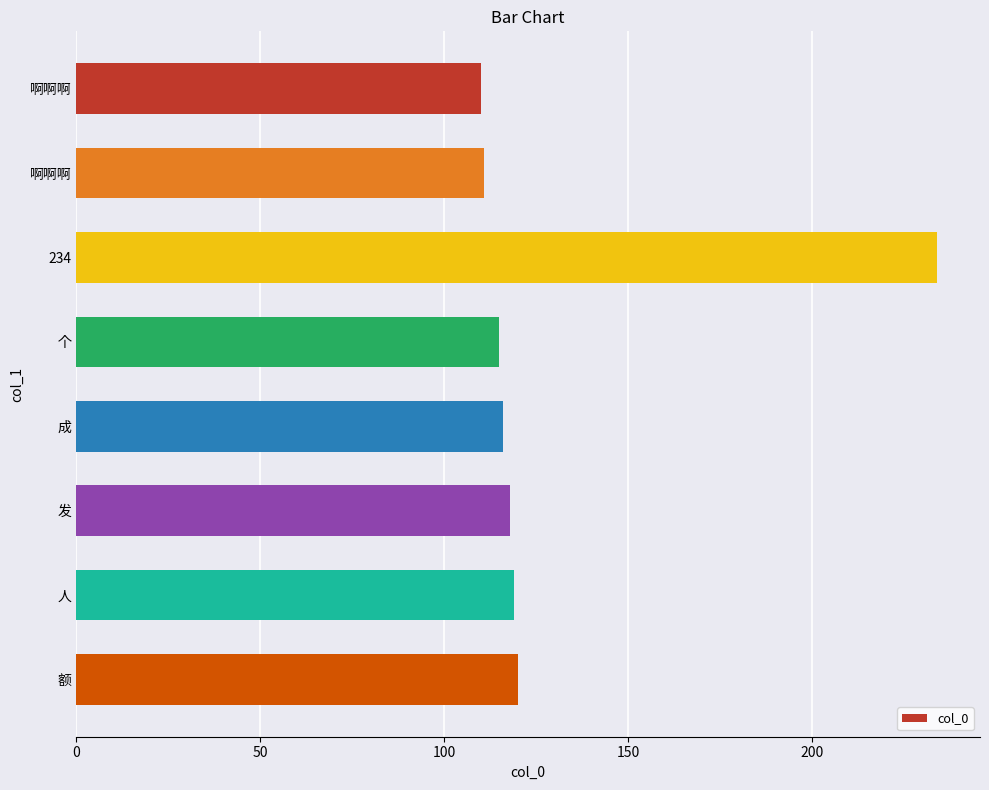

How many series are shown in this chart?

1